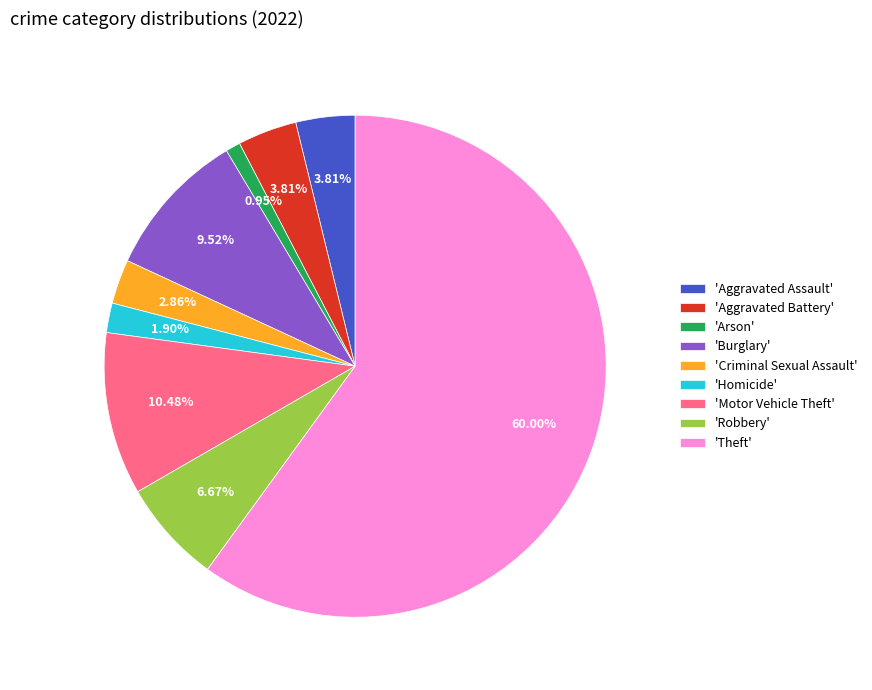

Which has a higher value, 'Robbery' or 'Aggravated Assault'?

'Robbery'